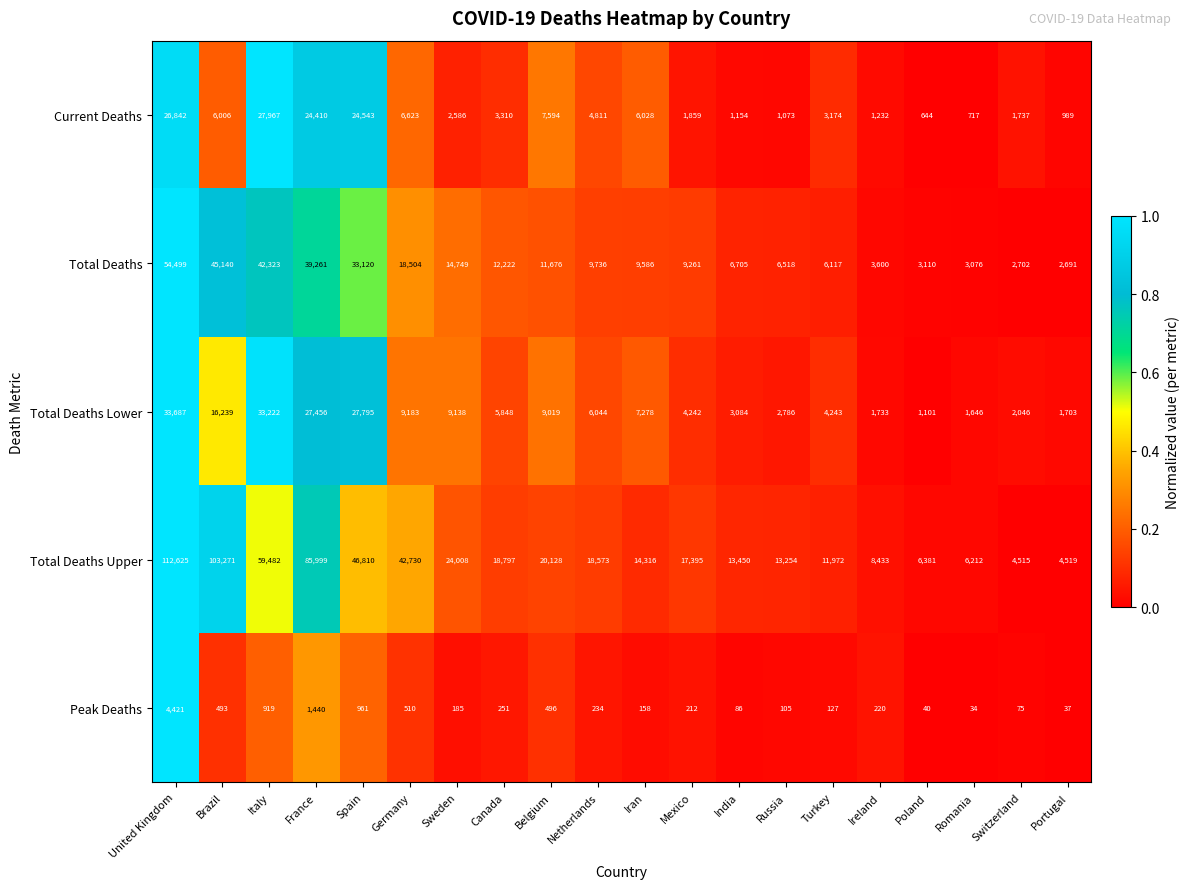

What is the total value across all series at Ireland?

15218